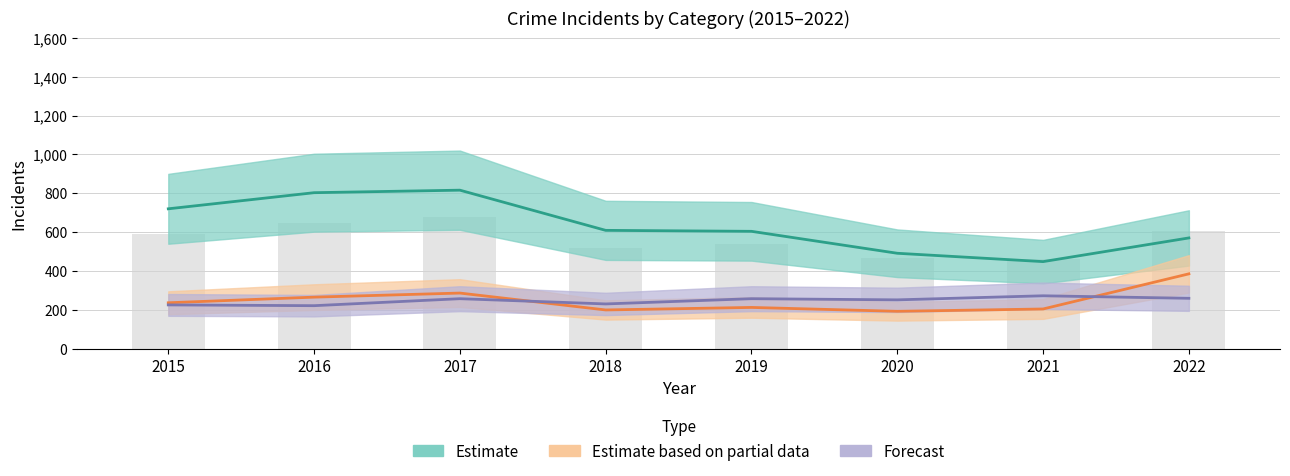

Does the chart contain any negative values?

No